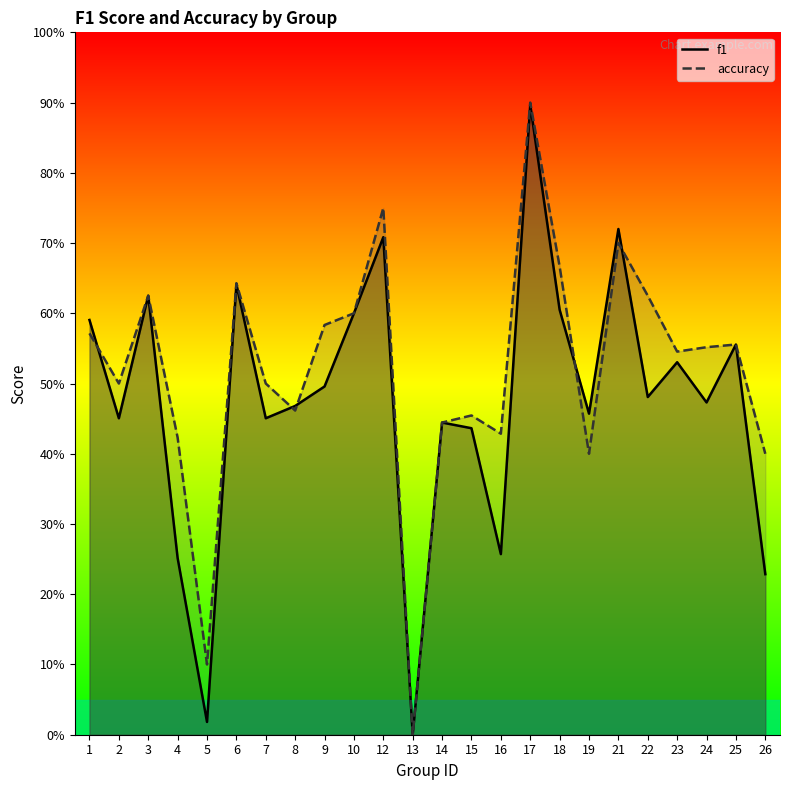

In accuracy, how many points are higher than both neighbors (excluding endpoints)?

7